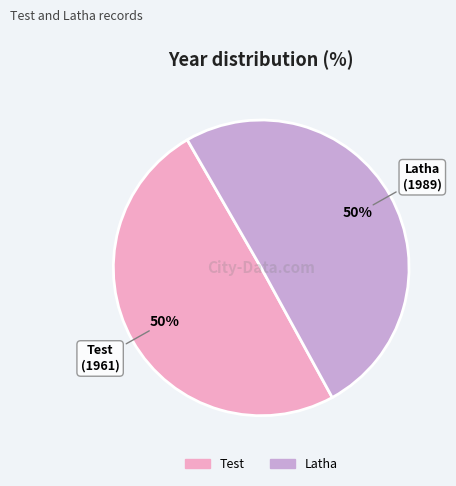

To the nearest percent, what percentage of the pie is Latha?

50%